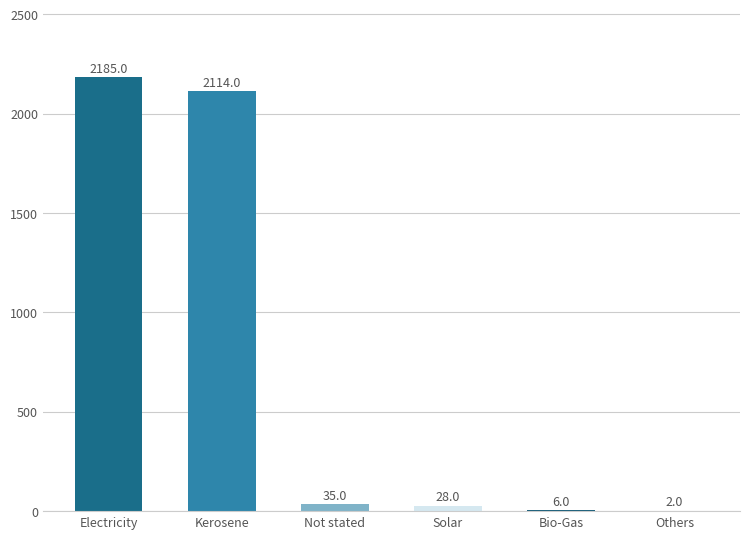

The chart shows a value of 471 at Kerosene. True or false?

False